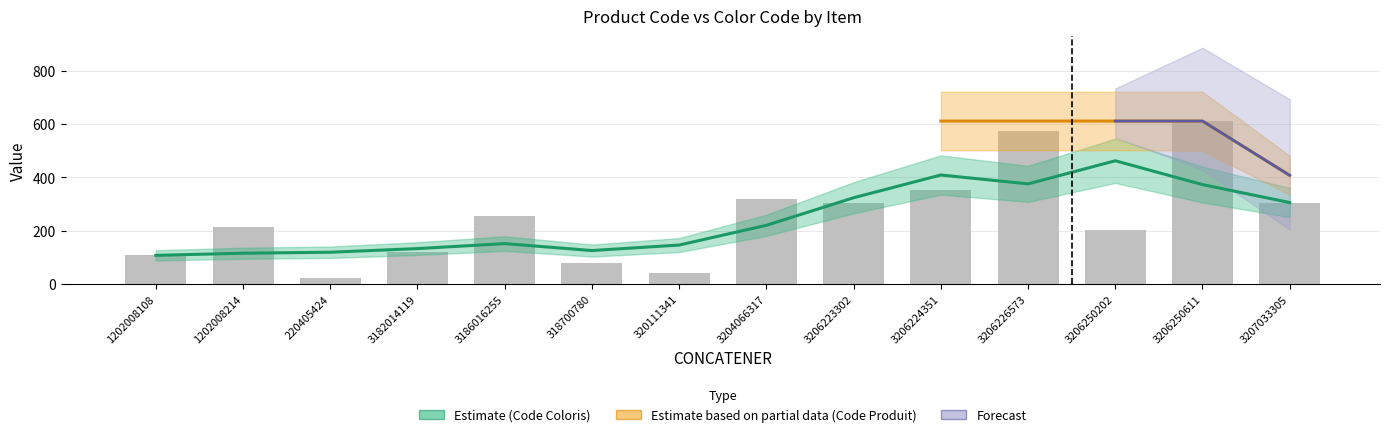

At which category does the chart reach its peak across all series?

3206250611